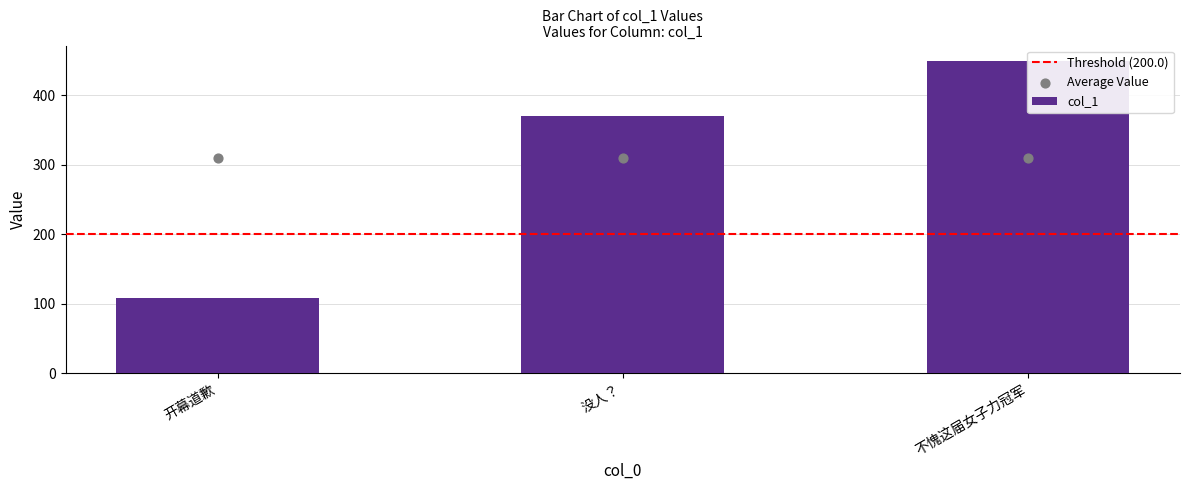

What is the change in value from 开幕道歉 to 不愧这届女子力冠军?

+340.2